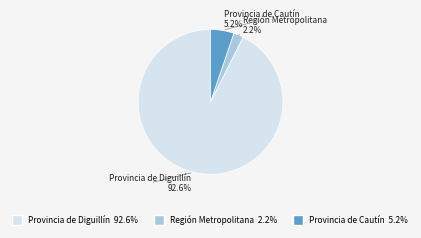

What is the ratio of the value at Región Metropolitana to the value at Provincia de Cautín?

0.4